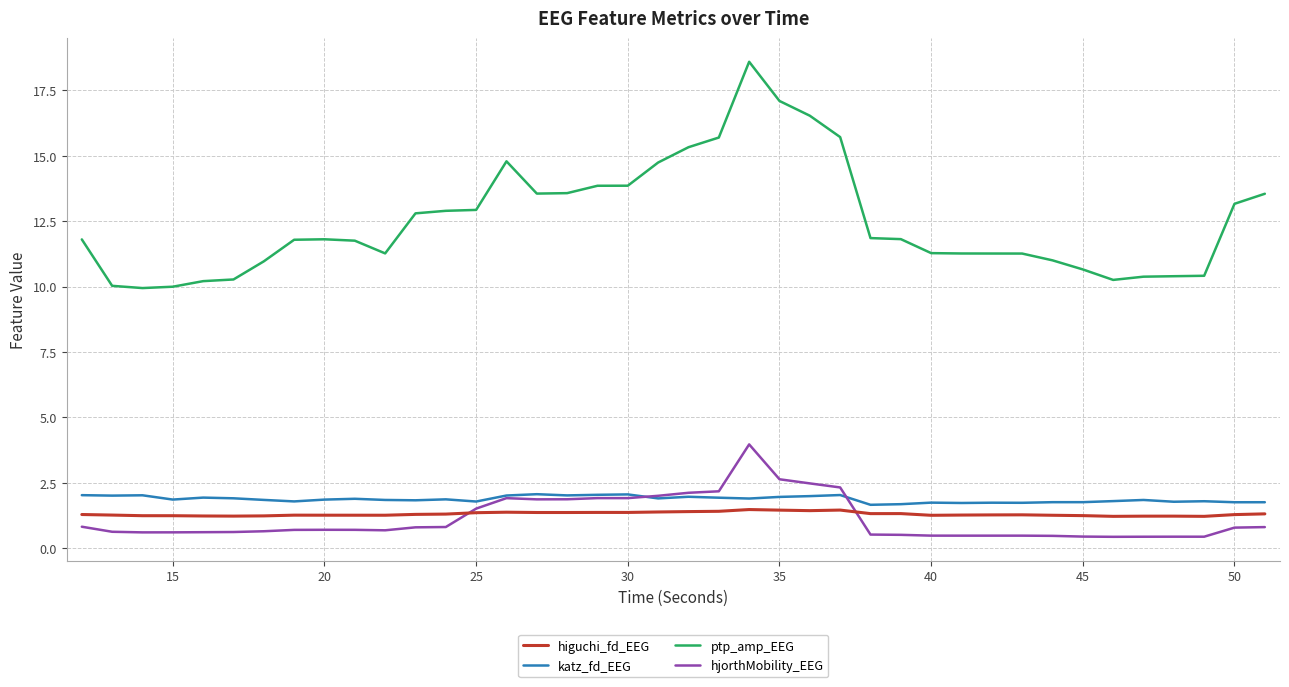

Which series has the largest total across all categories?

ptp_amp_EEG